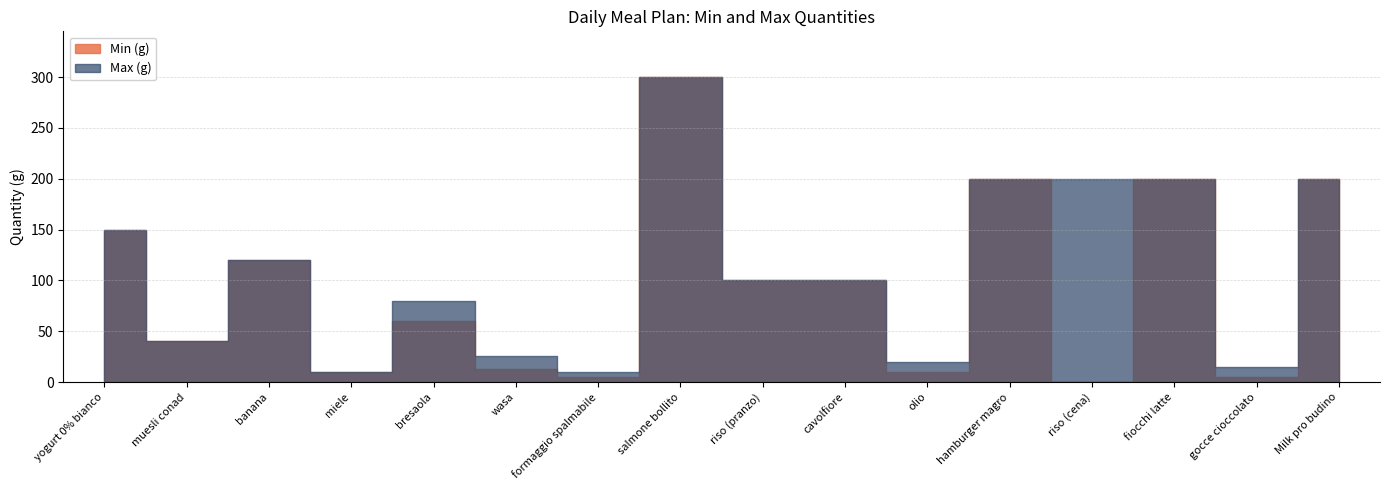

At which category does the chart reach its peak across all series?

salmone bollito